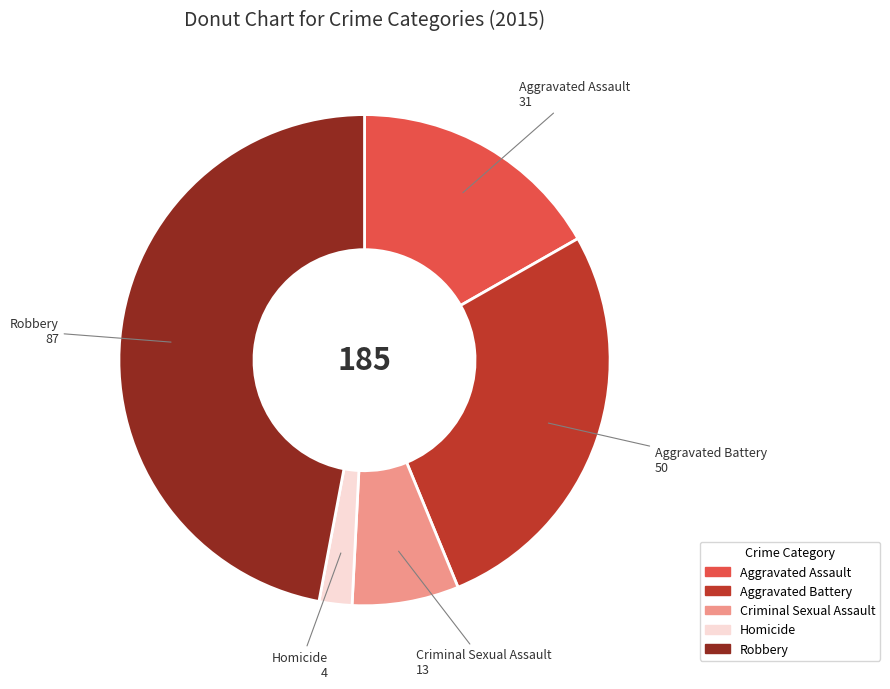

The Homicide slice represents 2% of the pie. True or false?

True